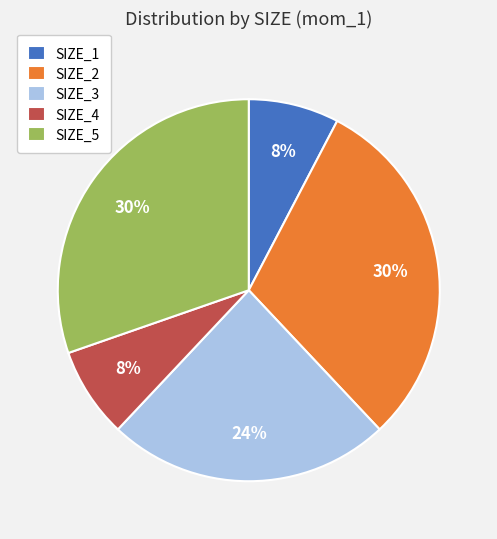

To the nearest percent, what is the average slice percentage?

20%